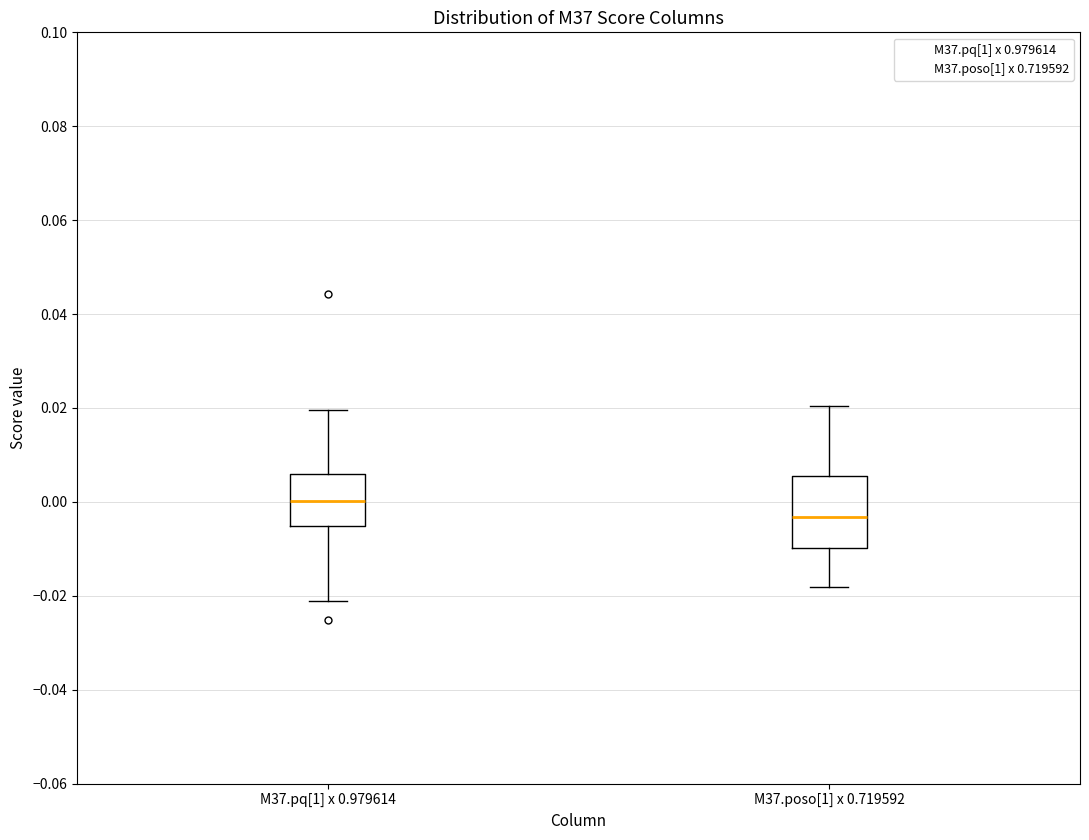

Which box's median line is the lowest?

M37.poso[1] x 0.719592